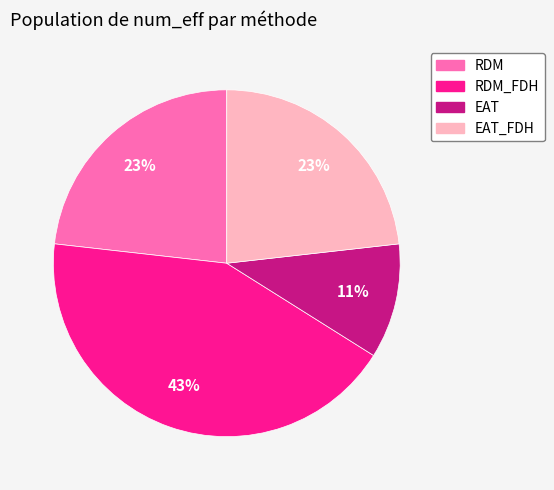

Which slice is the smallest?

EAT